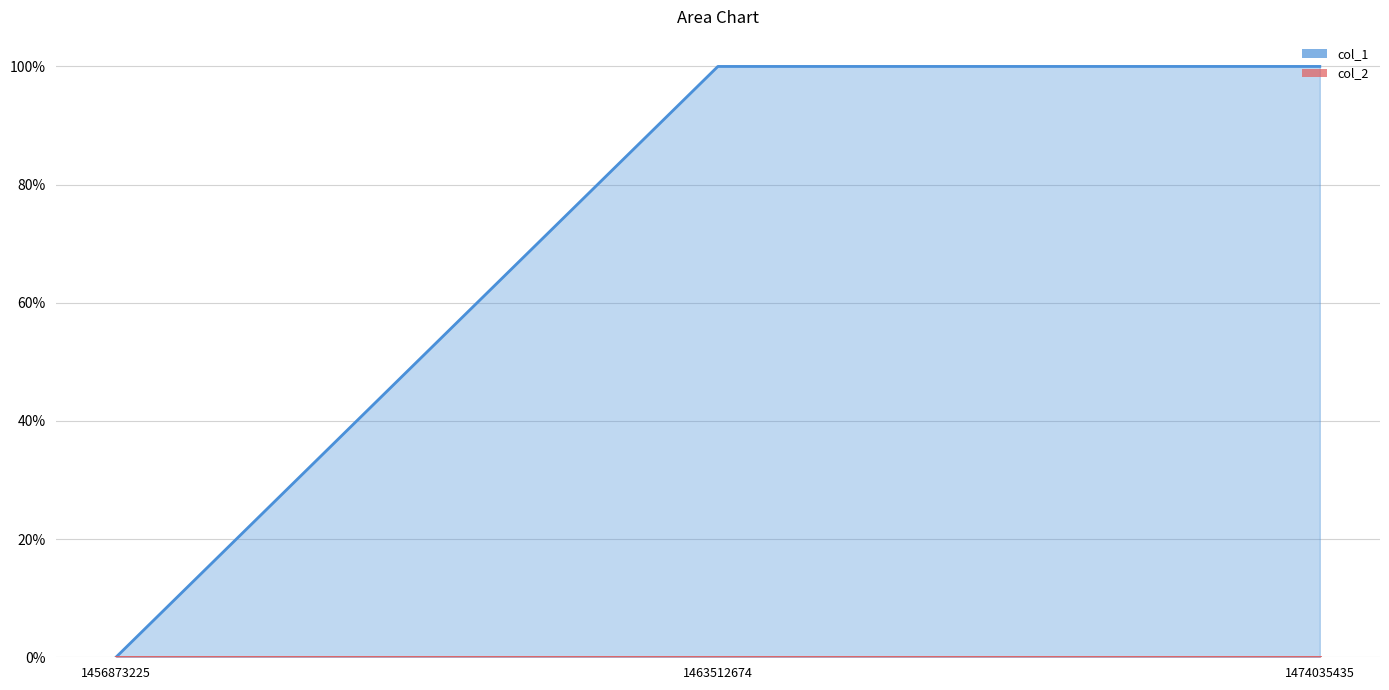

Is it true that the value at 1456873225 is 0?

True